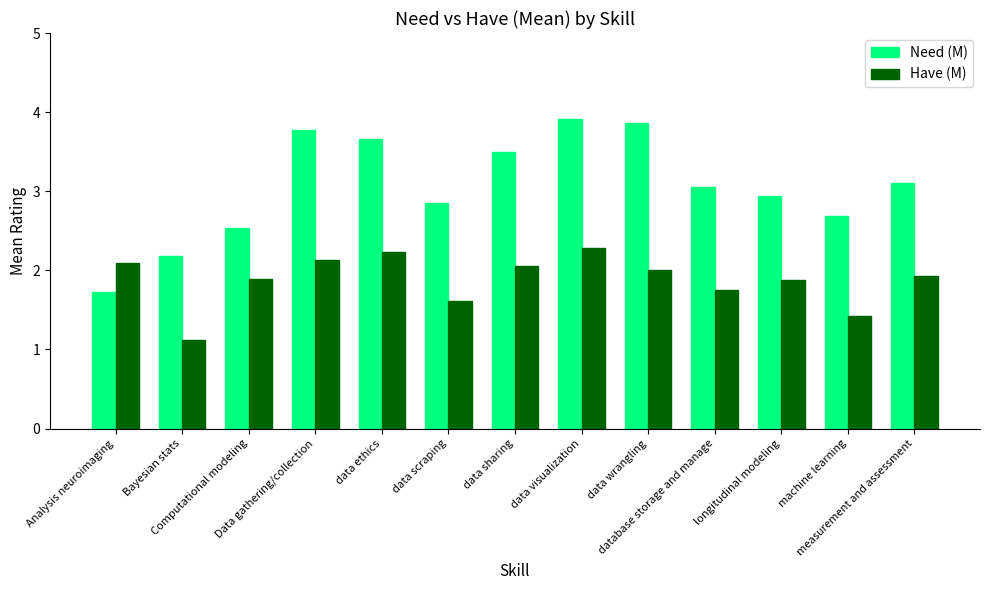

Which series has the widest spread of values?

Need (M)